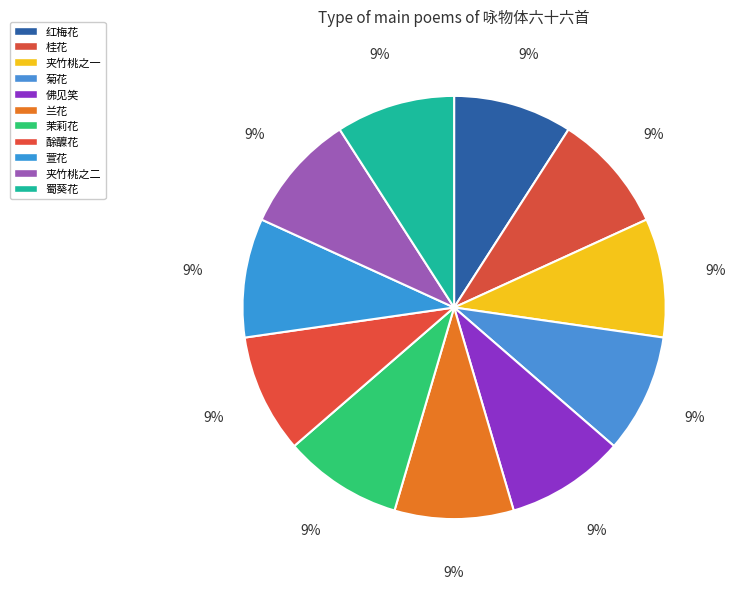

What is the largest slice in the pie chart?

佛见笑